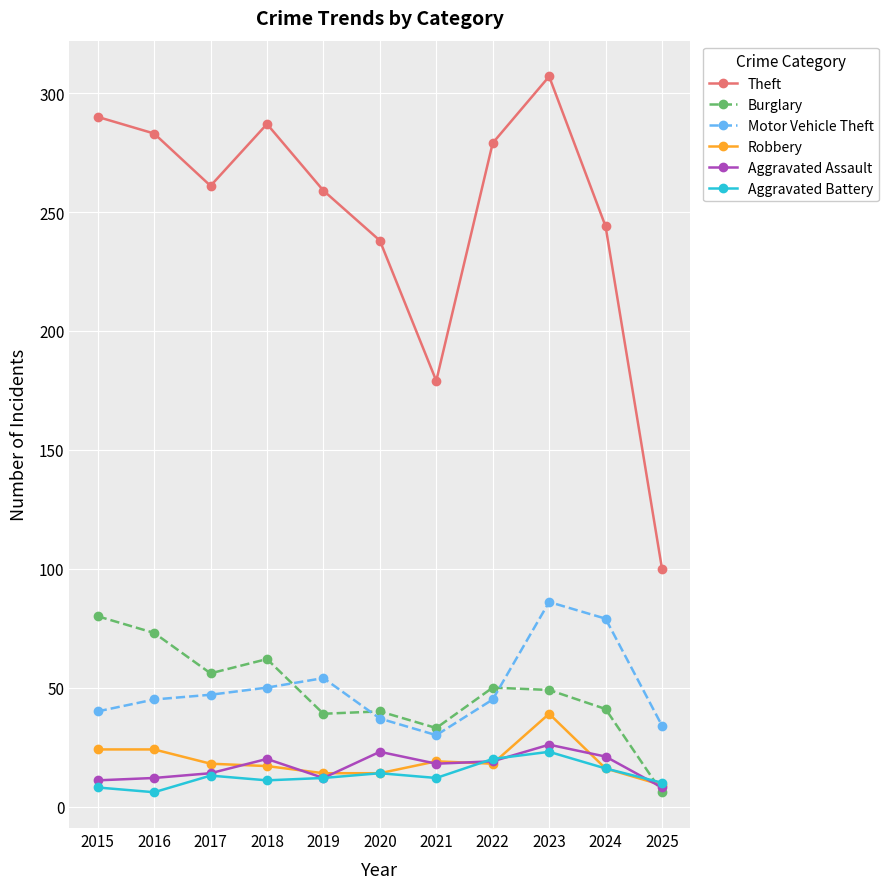

Where is the first local maximum for Theft?

2018